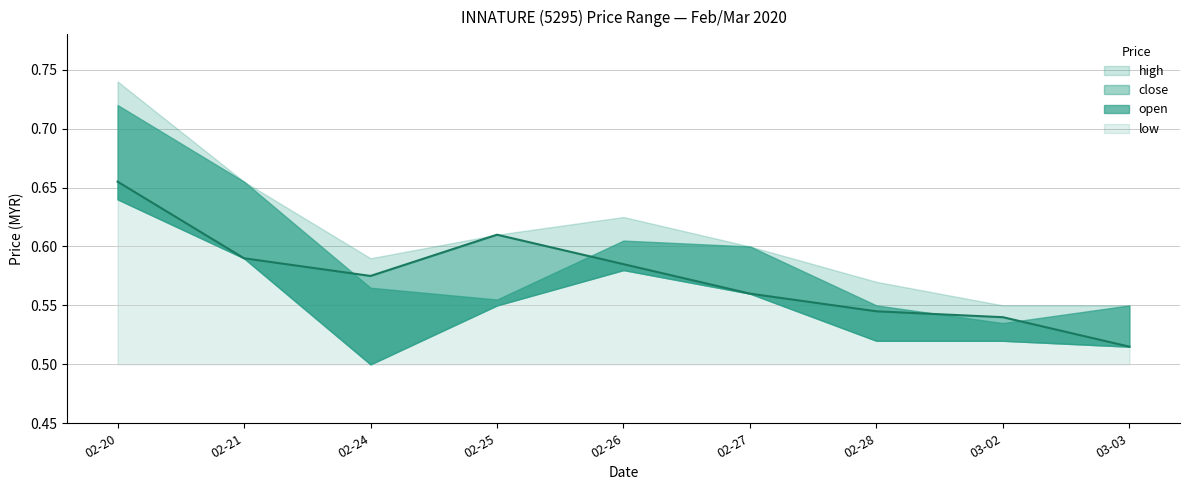

Which series has the largest total across all categories?

high